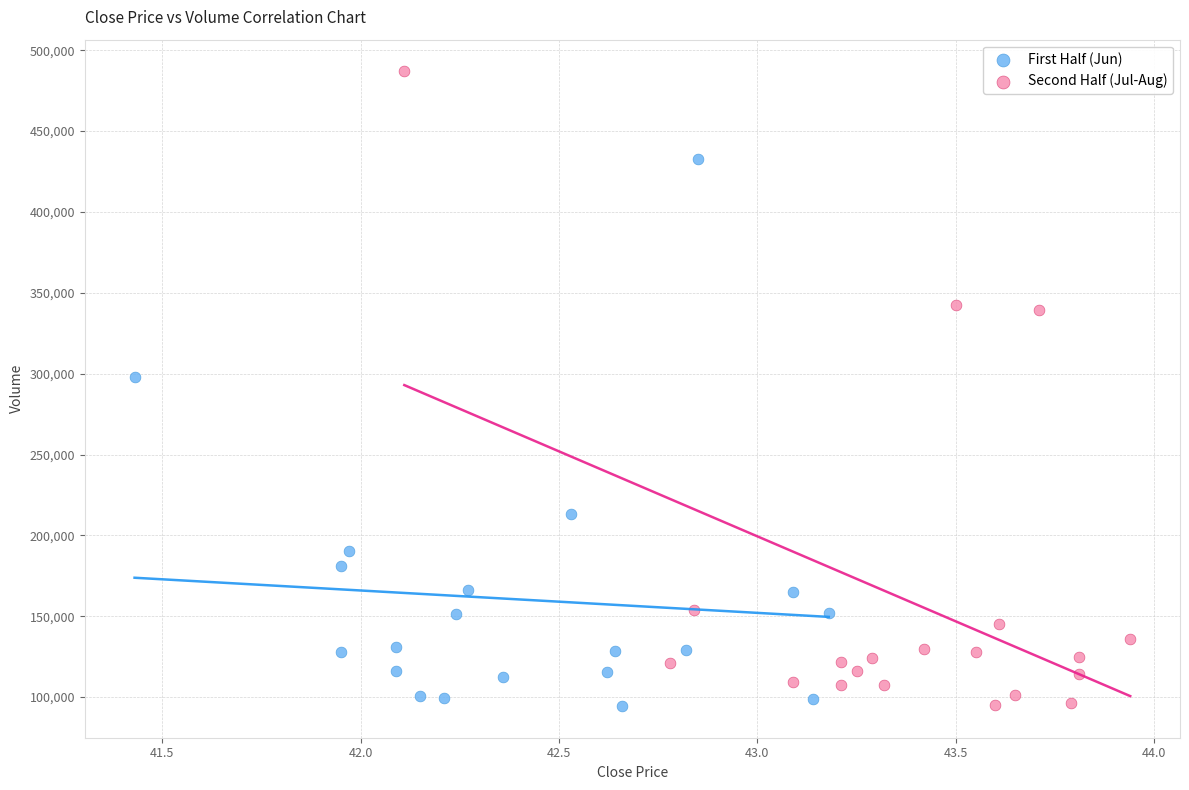

Which series has the largest Y range (max minus min)?

Second Half (Jul-Aug)